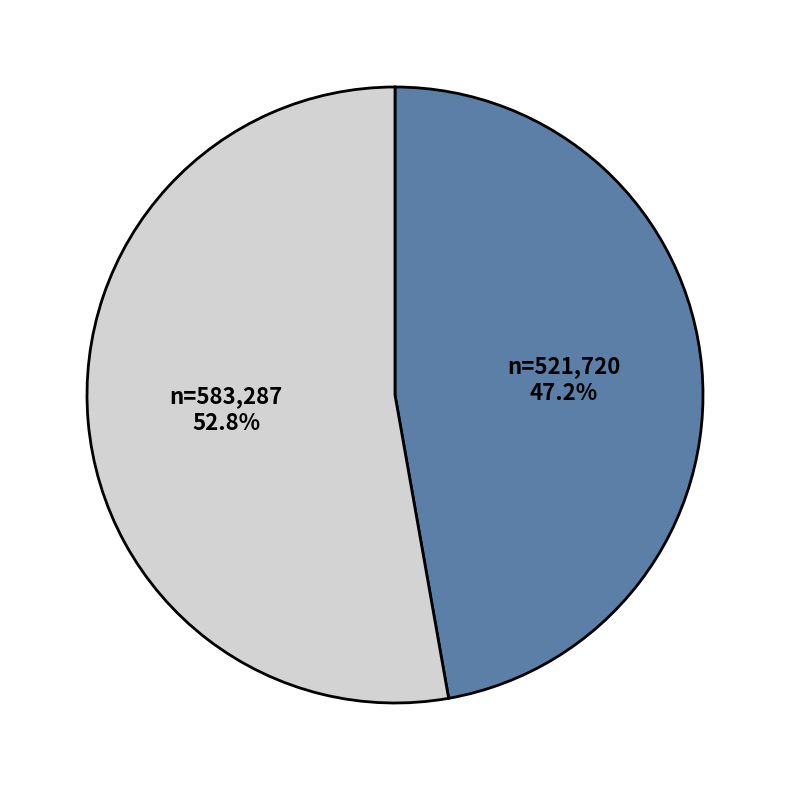

Is there a majority slice in this chart?

Yes